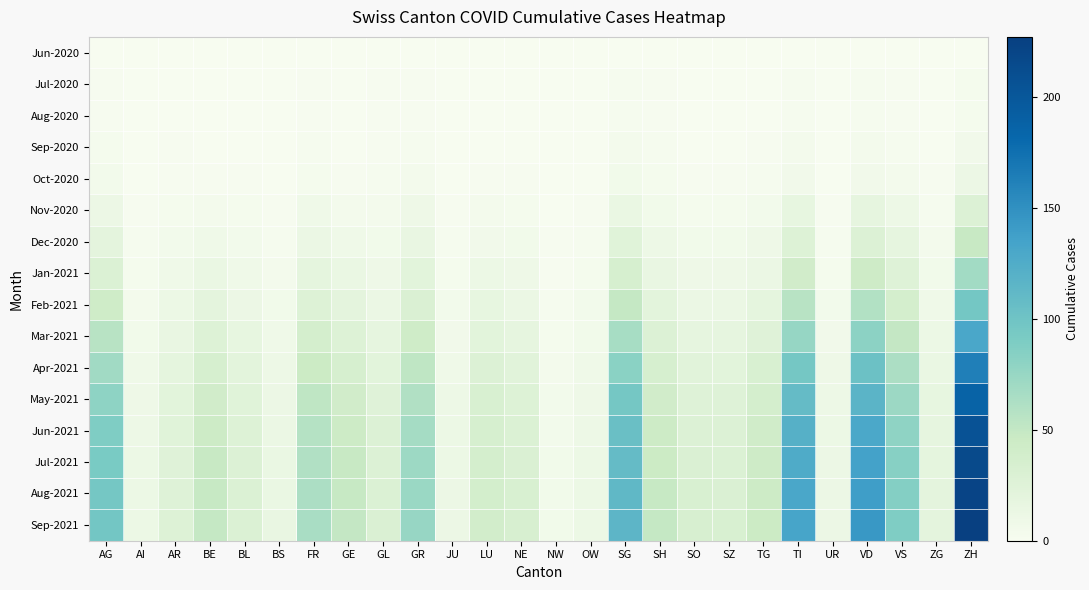

Count the number of categories in the chart.

26